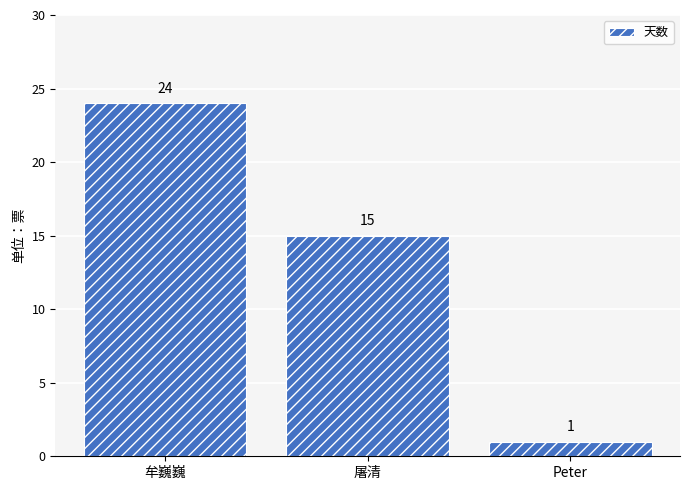

Are the bars grouped side by side (vs. stacked)?

No